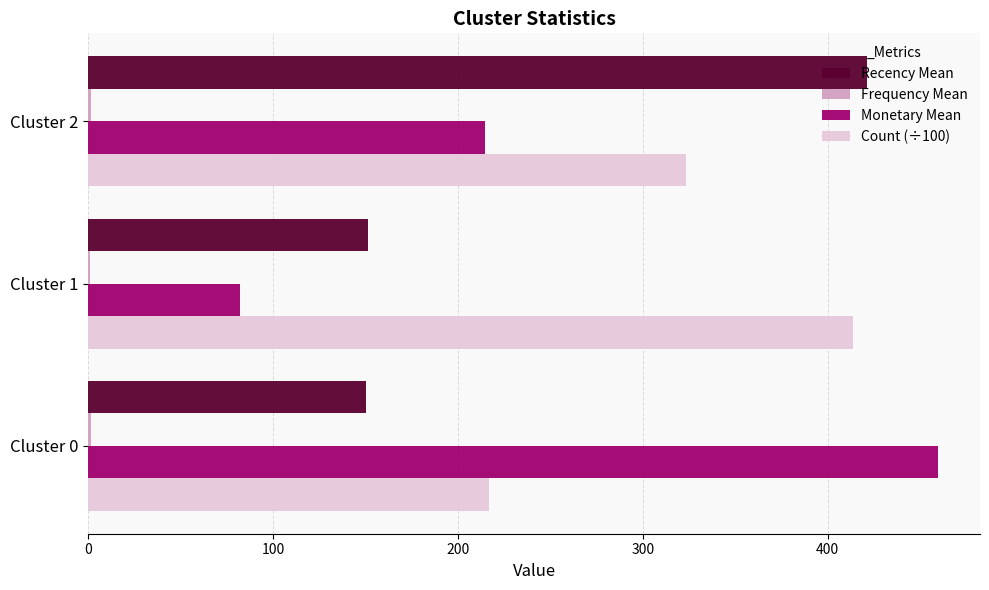

Which series has the largest total across all categories?

Count (÷100)